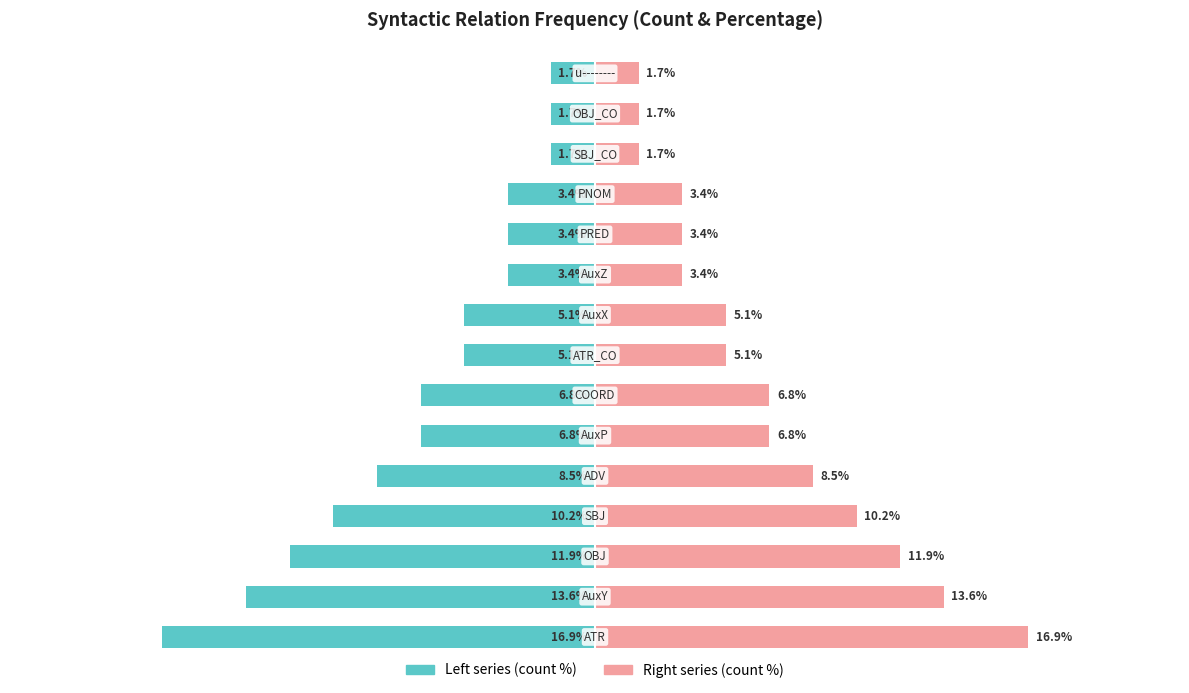

What is the difference between the maximum and minimum values in the Count (left %) series?

15.2